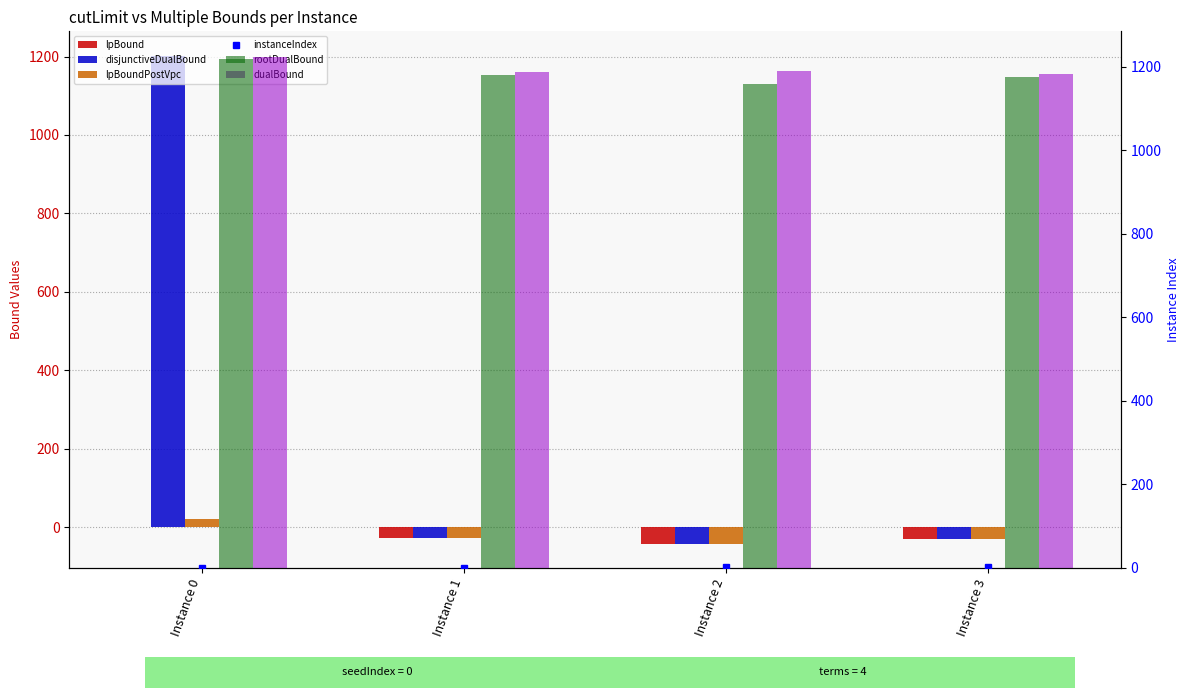

How many values in disjunctiveDualBound are below zero?

3